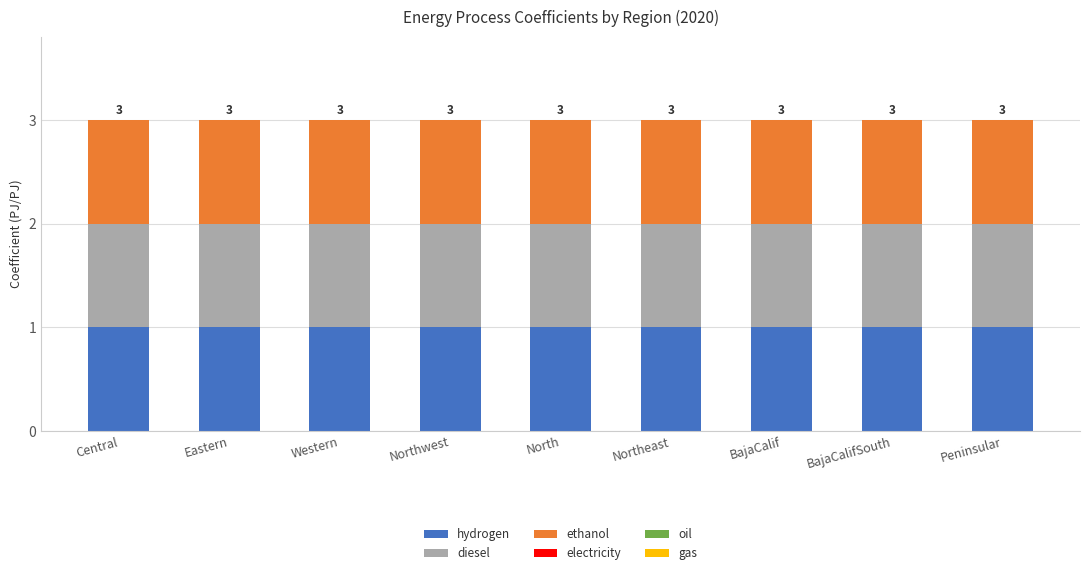

Which label corresponds to the smallest value in the chart?

Central